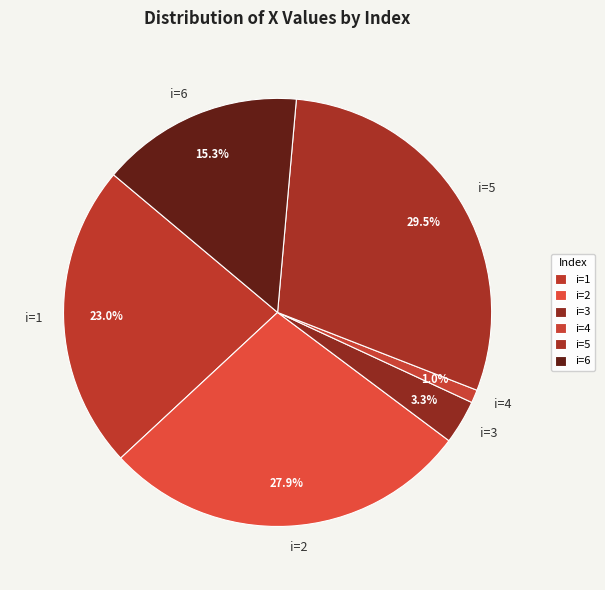

What is the ratio of the value at i=2 to the value at i=5?

0.9